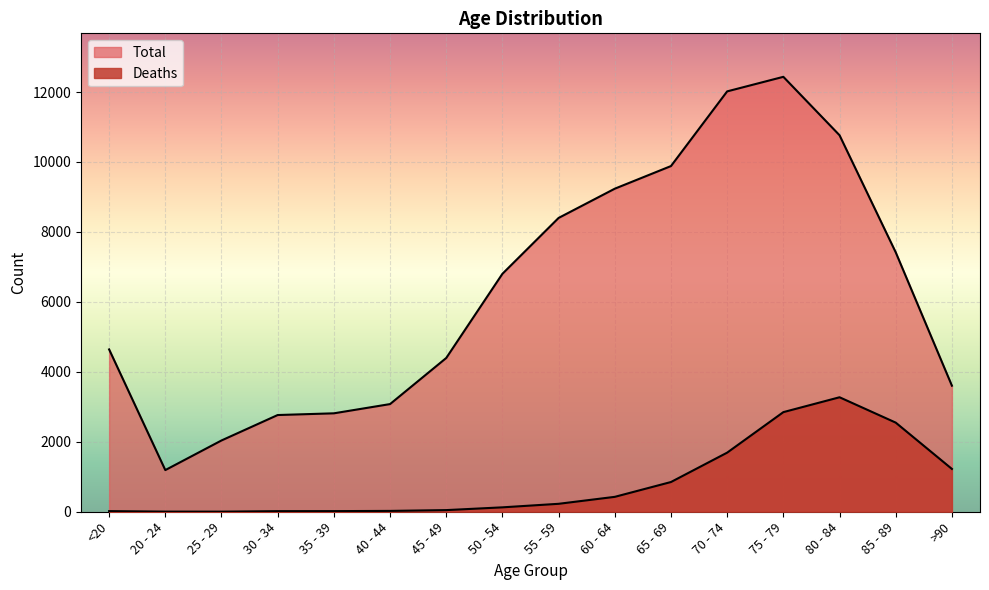

What is the maximum value shown in the chart?

12434